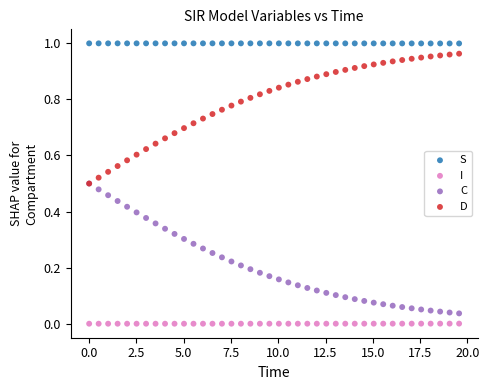

What are all the series names shown in the legend?

S, I, C, D